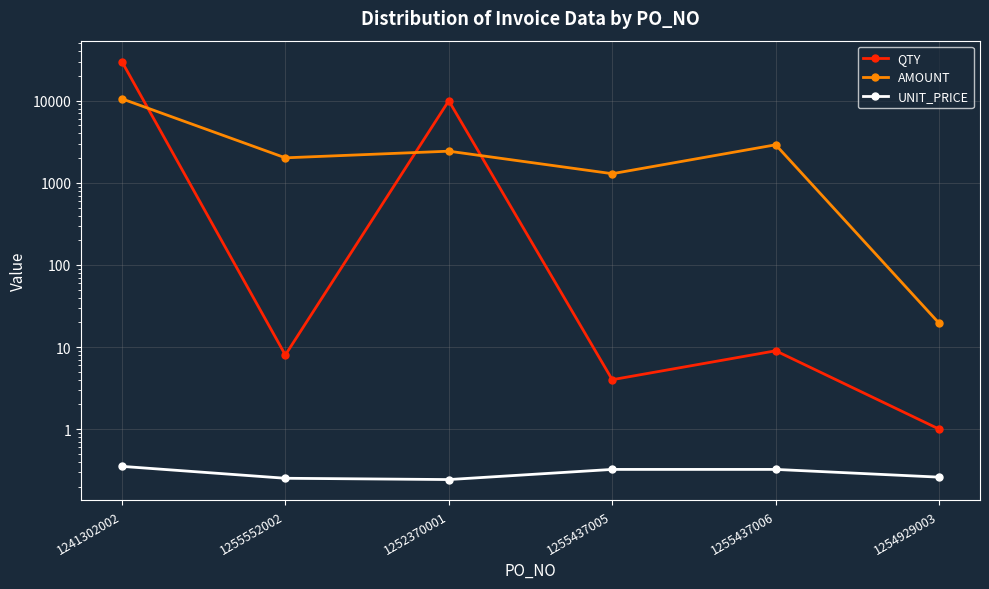

Where does the AMOUNT series first go above 2430?

1241302002